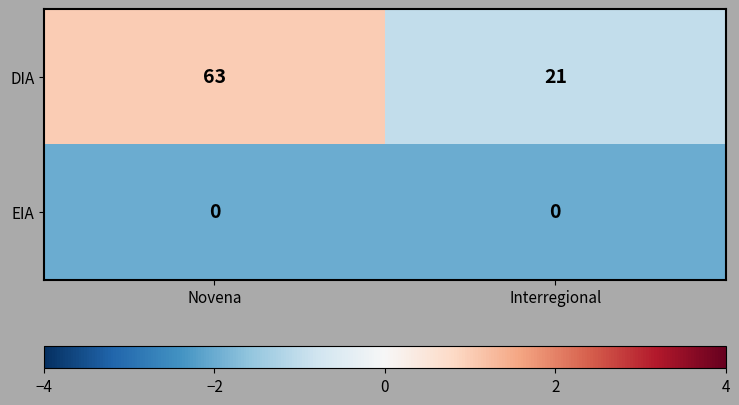

Rank the series at Interregional from highest to lowest value.

DIA, EIA